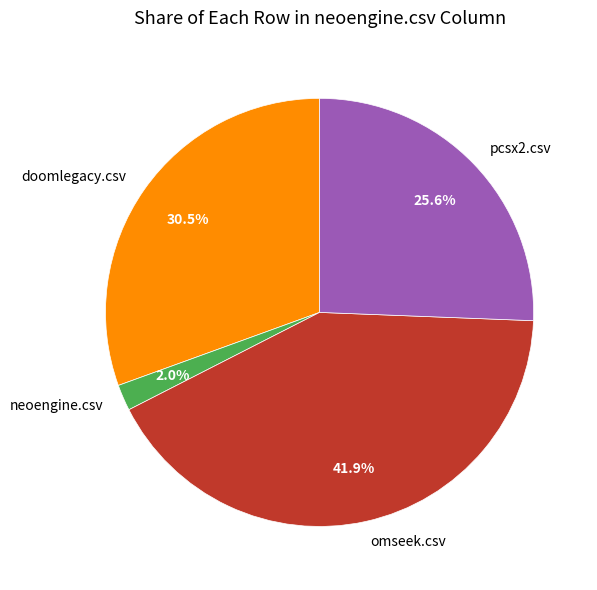

Which has a higher value, doomlegacy.csv or pcsx2.csv?

doomlegacy.csv